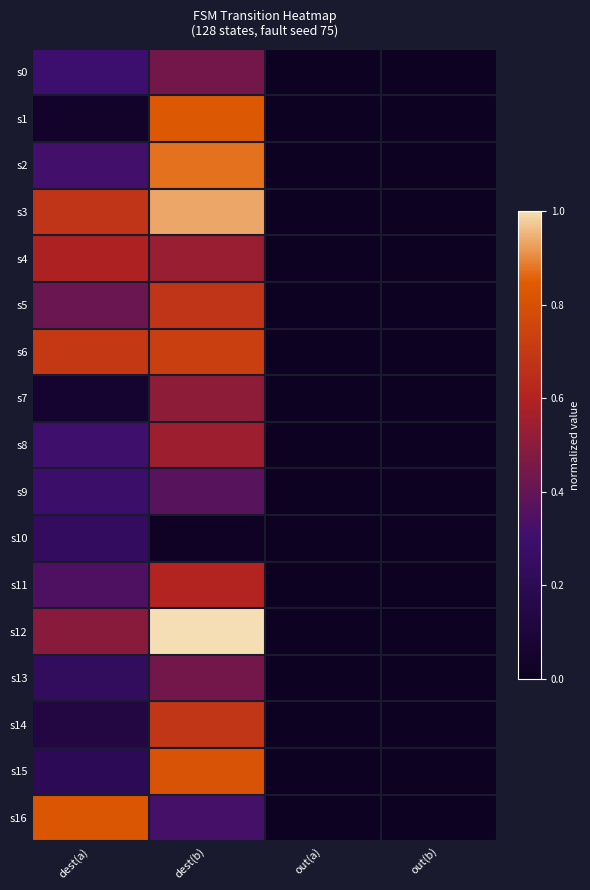

At which category does the chart reach its minimum across all series?

out(a)